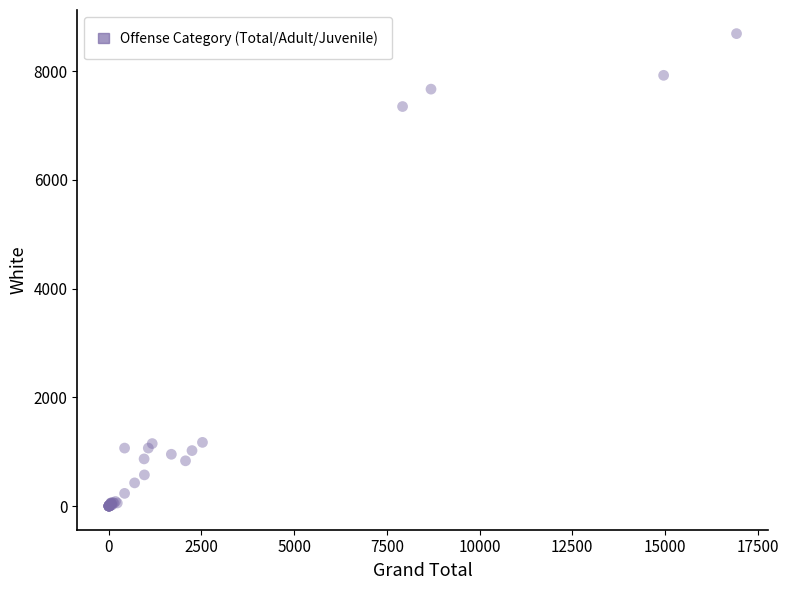

What Y value in the scatter plot is closest to 4345?

7349